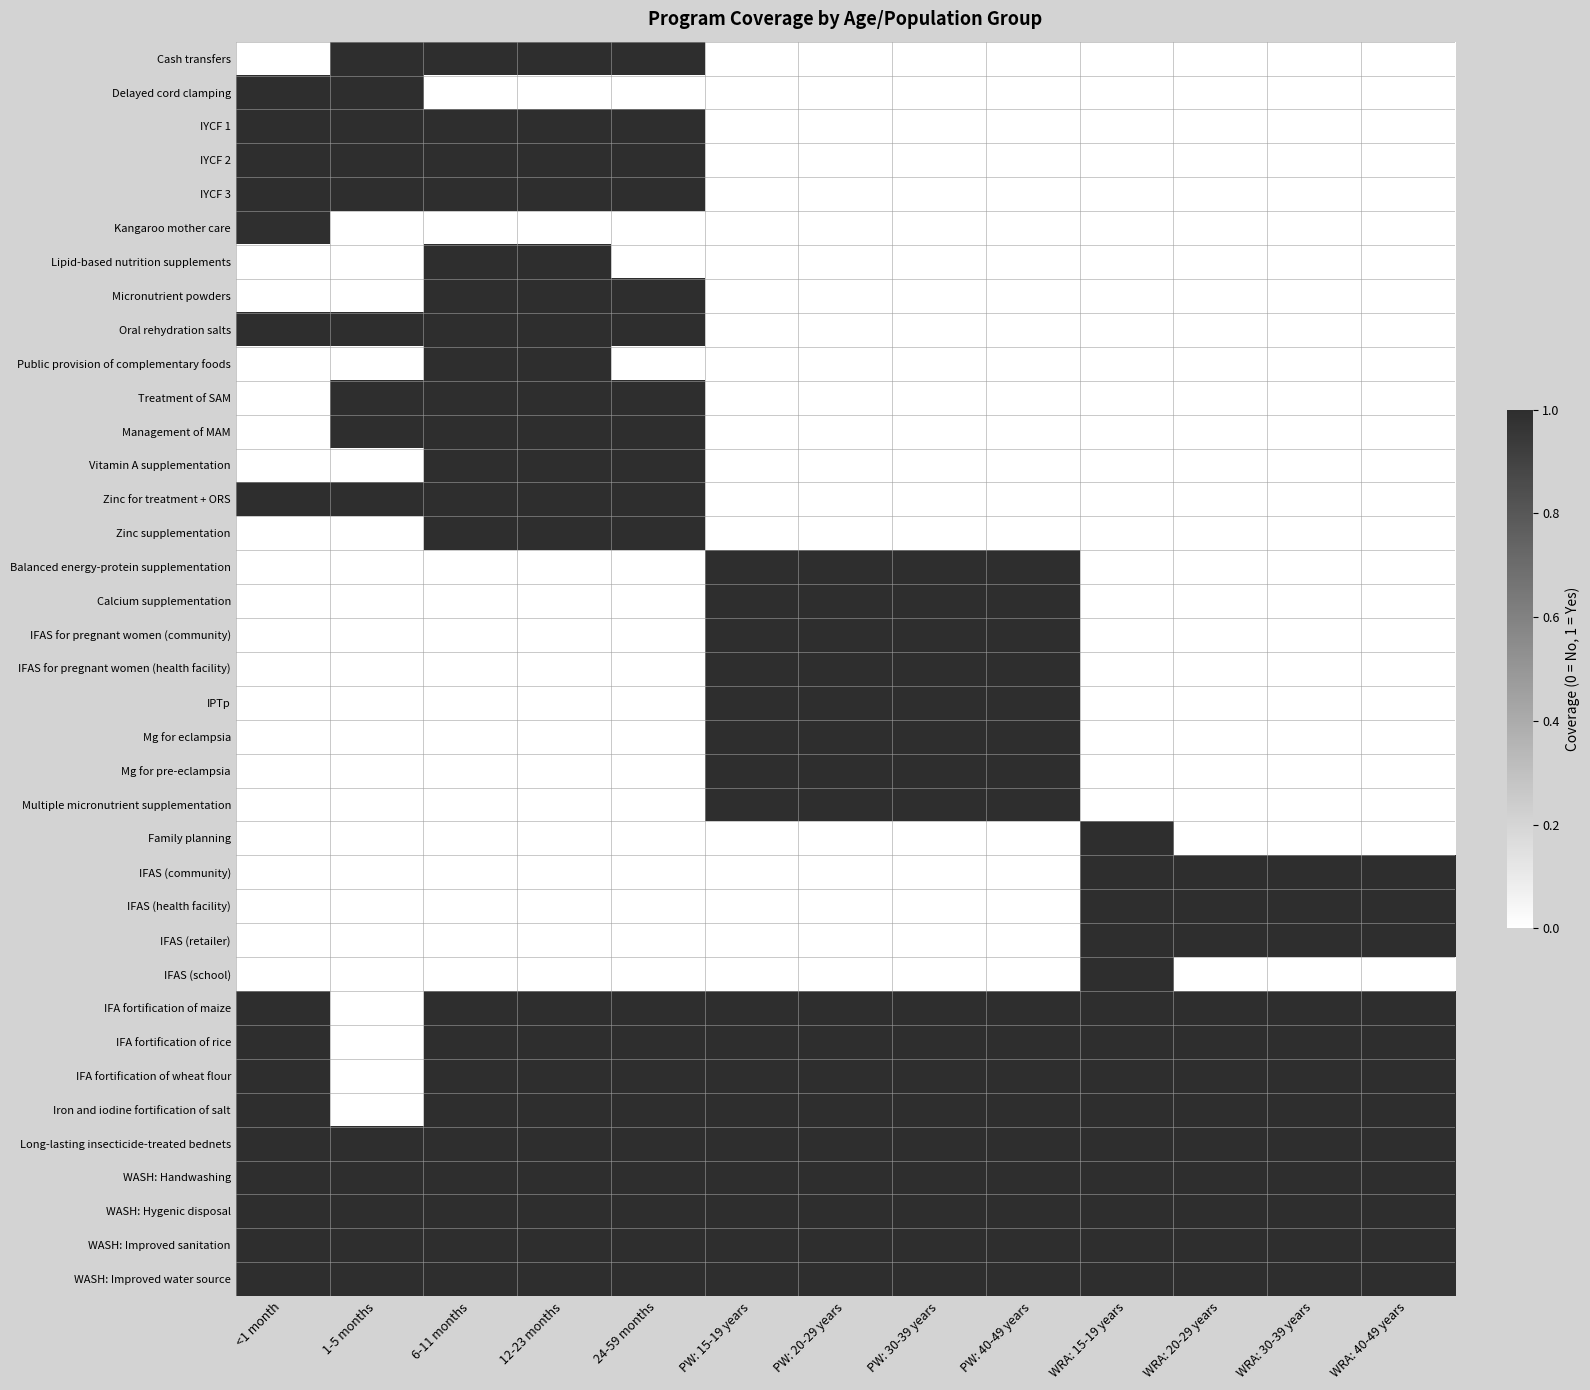

Reading left to right, list all the values displayed in this chart.

Cash transfers: <1 month=0.0	1-5 months=1.0	6-11 months=1.0	12-23 months=1.0	24-59 months=1.0	PW: 15-19 years=0.0	PW: 20-29 years=0.0	PW: 30-39 years=0.0	PW: 40-49 years=0.0	WRA: 15-19 years=0.0	WRA: 20-29 years=0.0	WRA: 30-39 years=0.0	WRA: 40-49 years=0.0
Delayed cord clamping: <1 month=1.0	1-5 months=1.0	6-11 months=0.0	12-23 months=0.0	24-59 months=0.0	PW: 15-19 years=0.0	PW: 20-29 years=0.0	PW: 30-39 years=0.0	PW: 40-49 years=0.0	WRA: 15-19 years=0.0	WRA: 20-29 years=0.0	WRA: 30-39 years=0.0	WRA: 40-49 years=0.0
IYCF 1: <1 month=1.0	1-5 months=1.0	6-11 months=1.0	12-23 months=1.0	24-59 months=1.0	PW: 15-19 years=0.0	PW: 20-29 years=0.0	PW: 30-39 years=0.0	PW: 40-49 years=0.0	WRA: 15-19 years=0.0	WRA: 20-29 years=0.0	WRA: 30-39 years=0.0	WRA: 40-49 years=0.0
IYCF 2: <1 month=1.0	1-5 months=1.0	6-11 months=1.0	12-23 months=1.0	24-59 months=1.0	PW: 15-19 years=0.0	PW: 20-29 years=0.0	PW: 30-39 years=0.0	PW: 40-49 years=0.0	WRA: 15-19 years=0.0	WRA: 20-29 years=0.0	WRA: 30-39 years=0.0	WRA: 40-49 years=0.0
IYCF 3: <1 month=1.0	1-5 months=1.0	6-11 months=1.0	12-23 months=1.0	24-59 months=1.0	PW: 15-19 years=0.0	PW: 20-29 years=0.0	PW: 30-39 years=0.0	PW: 40-49 years=0.0	WRA: 15-19 years=0.0	WRA: 20-29 years=0.0	WRA: 30-39 years=0.0	WRA: 40-49 years=0.0
Kangaroo mother care: <1 month=1.0	1-5 months=0.0	6-11 months=0.0	12-23 months=0.0	24-59 months=0.0	PW: 15-19 years=0.0	PW: 20-29 years=0.0	PW: 30-39 years=0.0	PW: 40-49 years=0.0	WRA: 15-19 years=0.0	WRA: 20-29 years=0.0	WRA: 30-39 years=0.0	WRA: 40-49 years=0.0
Lipid-based nutrition supplements: <1 month=0.0	1-5 months=0.0	6-11 months=1.0	12-23 months=1.0	24-59 months=0.0	PW: 15-19 years=0.0	PW: 20-29 years=0.0	PW: 30-39 years=0.0	PW: 40-49 years=0.0	WRA: 15-19 years=0.0	WRA: 20-29 years=0.0	WRA: 30-39 years=0.0	WRA: 40-49 years=0.0
Micronutrient powders: <1 month=0.0	1-5 months=0.0	6-11 months=1.0	12-23 months=1.0	24-59 months=1.0	PW: 15-19 years=0.0	PW: 20-29 years=0.0	PW: 30-39 years=0.0	PW: 40-49 years=0.0	WRA: 15-19 years=0.0	WRA: 20-29 years=0.0	WRA: 30-39 years=0.0	WRA: 40-49 years=0.0
Oral rehydration salts: <1 month=1.0	1-5 months=1.0	6-11 months=1.0	12-23 months=1.0	24-59 months=1.0	PW: 15-19 years=0.0	PW: 20-29 years=0.0	PW: 30-39 years=0.0	PW: 40-49 years=0.0	WRA: 15-19 years=0.0	WRA: 20-29 years=0.0	WRA: 30-39 years=0.0	WRA: 40-49 years=0.0
Public provision of complementary foods: <1 month=0.0	1-5 months=0.0	6-11 months=1.0	12-23 months=1.0	24-59 months=0.0	PW: 15-19 years=0.0	PW: 20-29 years=0.0	PW: 30-39 years=0.0	PW: 40-49 years=0.0	WRA: 15-19 years=0.0	WRA: 20-29 years=0.0	WRA: 30-39 years=0.0	WRA: 40-49 years=0.0
Treatment of SAM: <1 month=0.0	1-5 months=1.0	6-11 months=1.0	12-23 months=1.0	24-59 months=1.0	PW: 15-19 years=0.0	PW: 20-29 years=0.0	PW: 30-39 years=0.0	PW: 40-49 years=0.0	WRA: 15-19 years=0.0	WRA: 20-29 years=0.0	WRA: 30-39 years=0.0	WRA: 40-49 years=0.0
Management of MAM: <1 month=0.0	1-5 months=1.0	6-11 months=1.0	12-23 months=1.0	24-59 months=1.0	PW: 15-19 years=0.0	PW: 20-29 years=0.0	PW: 30-39 years=0.0	PW: 40-49 years=0.0	WRA: 15-19 years=0.0	WRA: 20-29 years=0.0	WRA: 30-39 years=0.0	WRA: 40-49 years=0.0
Vitamin A supplementation: <1 month=0.0	1-5 months=0.0	6-11 months=1.0	12-23 months=1.0	24-59 months=1.0	PW: 15-19 years=0.0	PW: 20-29 years=0.0	PW: 30-39 years=0.0	PW: 40-49 years=0.0	WRA: 15-19 years=0.0	WRA: 20-29 years=0.0	WRA: 30-39 years=0.0	WRA: 40-49 years=0.0
Zinc for treatment + ORS: <1 month=1.0	1-5 months=1.0	6-11 months=1.0	12-23 months=1.0	24-59 months=1.0	PW: 15-19 years=0.0	PW: 20-29 years=0.0	PW: 30-39 years=0.0	PW: 40-49 years=0.0	WRA: 15-19 years=0.0	WRA: 20-29 years=0.0	WRA: 30-39 years=0.0	WRA: 40-49 years=0.0
Zinc supplementation: <1 month=0.0	1-5 months=0.0	6-11 months=1.0	12-23 months=1.0	24-59 months=1.0	PW: 15-19 years=0.0	PW: 20-29 years=0.0	PW: 30-39 years=0.0	PW: 40-49 years=0.0	WRA: 15-19 years=0.0	WRA: 20-29 years=0.0	WRA: 30-39 years=0.0	WRA: 40-49 years=0.0
Balanced energy-protein supplementation: <1 month=0.0	1-5 months=0.0	6-11 months=0.0	12-23 months=0.0	24-59 months=0.0	PW: 15-19 years=1.0	PW: 20-29 years=1.0	PW: 30-39 years=1.0	PW: 40-49 years=1.0	WRA: 15-19 years=0.0	WRA: 20-29 years=0.0	WRA: 30-39 years=0.0	WRA: 40-49 years=0.0
Calcium supplementation: <1 month=0.0	1-5 months=0.0	6-11 months=0.0	12-23 months=0.0	24-59 months=0.0	PW: 15-19 years=1.0	PW: 20-29 years=1.0	PW: 30-39 years=1.0	PW: 40-49 years=1.0	WRA: 15-19 years=0.0	WRA: 20-29 years=0.0	WRA: 30-39 years=0.0	WRA: 40-49 years=0.0
IFAS for pregnant women (community): <1 month=0.0	1-5 months=0.0	6-11 months=0.0	12-23 months=0.0	24-59 months=0.0	PW: 15-19 years=1.0	PW: 20-29 years=1.0	PW: 30-39 years=1.0	PW: 40-49 years=1.0	WRA: 15-19 years=0.0	WRA: 20-29 years=0.0	WRA: 30-39 years=0.0	WRA: 40-49 years=0.0
IFAS for pregnant women (health facility): <1 month=0.0	1-5 months=0.0	6-11 months=0.0	12-23 months=0.0	24-59 months=0.0	PW: 15-19 years=1.0	PW: 20-29 years=1.0	PW: 30-39 years=1.0	PW: 40-49 years=1.0	WRA: 15-19 years=0.0	WRA: 20-29 years=0.0	WRA: 30-39 years=0.0	WRA: 40-49 years=0.0
IPTp: <1 month=0.0	1-5 months=0.0	6-11 months=0.0	12-23 months=0.0	24-59 months=0.0	PW: 15-19 years=1.0	PW: 20-29 years=1.0	PW: 30-39 years=1.0	PW: 40-49 years=1.0	WRA: 15-19 years=0.0	WRA: 20-29 years=0.0	WRA: 30-39 years=0.0	WRA: 40-49 years=0.0
Mg for eclampsia: <1 month=0.0	1-5 months=0.0	6-11 months=0.0	12-23 months=0.0	24-59 months=0.0	PW: 15-19 years=1.0	PW: 20-29 years=1.0	PW: 30-39 years=1.0	PW: 40-49 years=1.0	WRA: 15-19 years=0.0	WRA: 20-29 years=0.0	WRA: 30-39 years=0.0	WRA: 40-49 years=0.0
Mg for pre-eclampsia: <1 month=0.0	1-5 months=0.0	6-11 months=0.0	12-23 months=0.0	24-59 months=0.0	PW: 15-19 years=1.0	PW: 20-29 years=1.0	PW: 30-39 years=1.0	PW: 40-49 years=1.0	WRA: 15-19 years=0.0	WRA: 20-29 years=0.0	WRA: 30-39 years=0.0	WRA: 40-49 years=0.0
Multiple micronutrient supplementation: <1 month=0.0	1-5 months=0.0	6-11 months=0.0	12-23 months=0.0	24-59 months=0.0	PW: 15-19 years=1.0	PW: 20-29 years=1.0	PW: 30-39 years=1.0	PW: 40-49 years=1.0	WRA: 15-19 years=0.0	WRA: 20-29 years=0.0	WRA: 30-39 years=0.0	WRA: 40-49 years=0.0
Family planning: <1 month=0.0	1-5 months=0.0	6-11 months=0.0	12-23 months=0.0	24-59 months=0.0	PW: 15-19 years=0.0	PW: 20-29 years=0.0	PW: 30-39 years=0.0	PW: 40-49 years=0.0	WRA: 15-19 years=1.0	WRA: 20-29 years=0.0	WRA: 30-39 years=0.0	WRA: 40-49 years=0.0
IFAS (community): <1 month=0.0	1-5 months=0.0	6-11 months=0.0	12-23 months=0.0	24-59 months=0.0	PW: 15-19 years=0.0	PW: 20-29 years=0.0	PW: 30-39 years=0.0	PW: 40-49 years=0.0	WRA: 15-19 years=1.0	WRA: 20-29 years=1.0	WRA: 30-39 years=1.0	WRA: 40-49 years=1.0
IFAS (health facility): <1 month=0.0	1-5 months=0.0	6-11 months=0.0	12-23 months=0.0	24-59 months=0.0	PW: 15-19 years=0.0	PW: 20-29 years=0.0	PW: 30-39 years=0.0	PW: 40-49 years=0.0	WRA: 15-19 years=1.0	WRA: 20-29 years=1.0	WRA: 30-39 years=1.0	WRA: 40-49 years=1.0
IFAS (retailer): <1 month=0.0	1-5 months=0.0	6-11 months=0.0	12-23 months=0.0	24-59 months=0.0	PW: 15-19 years=0.0	PW: 20-29 years=0.0	PW: 30-39 years=0.0	PW: 40-49 years=0.0	WRA: 15-19 years=1.0	WRA: 20-29 years=1.0	WRA: 30-39 years=1.0	WRA: 40-49 years=1.0
IFAS (school): <1 month=0.0	1-5 months=0.0	6-11 months=0.0	12-23 months=0.0	24-59 months=0.0	PW: 15-19 years=0.0	PW: 20-29 years=0.0	PW: 30-39 years=0.0	PW: 40-49 years=0.0	WRA: 15-19 years=1.0	WRA: 20-29 years=0.0	WRA: 30-39 years=0.0	WRA: 40-49 years=0.0
IFA fortification of maize: <1 month=1.0	1-5 months=0.0	6-11 months=1.0	12-23 months=1.0	24-59 months=1.0	PW: 15-19 years=1.0	PW: 20-29 years=1.0	PW: 30-39 years=1.0	PW: 40-49 years=1.0	WRA: 15-19 years=1.0	WRA: 20-29 years=1.0	WRA: 30-39 years=1.0	WRA: 40-49 years=1.0
IFA fortification of rice: <1 month=1.0	1-5 months=0.0	6-11 months=1.0	12-23 months=1.0	24-59 months=1.0	PW: 15-19 years=1.0	PW: 20-29 years=1.0	PW: 30-39 years=1.0	PW: 40-49 years=1.0	WRA: 15-19 years=1.0	WRA: 20-29 years=1.0	WRA: 30-39 years=1.0	WRA: 40-49 years=1.0
IFA fortification of wheat flour: <1 month=1.0	1-5 months=0.0	6-11 months=1.0	12-23 months=1.0	24-59 months=1.0	PW: 15-19 years=1.0	PW: 20-29 years=1.0	PW: 30-39 years=1.0	PW: 40-49 years=1.0	WRA: 15-19 years=1.0	WRA: 20-29 years=1.0	WRA: 30-39 years=1.0	WRA: 40-49 years=1.0
Iron and iodine fortification of salt: <1 month=1.0	1-5 months=0.0	6-11 months=1.0	12-23 months=1.0	24-59 months=1.0	PW: 15-19 years=1.0	PW: 20-29 years=1.0	PW: 30-39 years=1.0	PW: 40-49 years=1.0	WRA: 15-19 years=1.0	WRA: 20-29 years=1.0	WRA: 30-39 years=1.0	WRA: 40-49 years=1.0
Long-lasting insecticide-treated bednets: <1 month=1.0	1-5 months=1.0	6-11 months=1.0	12-23 months=1.0	24-59 months=1.0	PW: 15-19 years=1.0	PW: 20-29 years=1.0	PW: 30-39 years=1.0	PW: 40-49 years=1.0	WRA: 15-19 years=1.0	WRA: 20-29 years=1.0	WRA: 30-39 years=1.0	WRA: 40-49 years=1.0
WASH: Handwashing: <1 month=1.0	1-5 months=1.0	6-11 months=1.0	12-23 months=1.0	24-59 months=1.0	PW: 15-19 years=1.0	PW: 20-29 years=1.0	PW: 30-39 years=1.0	PW: 40-49 years=1.0	WRA: 15-19 years=1.0	WRA: 20-29 years=1.0	WRA: 30-39 years=1.0	WRA: 40-49 years=1.0
WASH: Hygenic disposal: <1 month=1.0	1-5 months=1.0	6-11 months=1.0	12-23 months=1.0	24-59 months=1.0	PW: 15-19 years=1.0	PW: 20-29 years=1.0	PW: 30-39 years=1.0	PW: 40-49 years=1.0	WRA: 15-19 years=1.0	WRA: 20-29 years=1.0	WRA: 30-39 years=1.0	WRA: 40-49 years=1.0
WASH: Improved sanitation: <1 month=1.0	1-5 months=1.0	6-11 months=1.0	12-23 months=1.0	24-59 months=1.0	PW: 15-19 years=1.0	PW: 20-29 years=1.0	PW: 30-39 years=1.0	PW: 40-49 years=1.0	WRA: 15-19 years=1.0	WRA: 20-29 years=1.0	WRA: 30-39 years=1.0	WRA: 40-49 years=1.0
WASH: Improved water source: <1 month=1.0	1-5 months=1.0	6-11 months=1.0	12-23 months=1.0	24-59 months=1.0	PW: 15-19 years=1.0	PW: 20-29 years=1.0	PW: 30-39 years=1.0	PW: 40-49 years=1.0	WRA: 15-19 years=1.0	WRA: 20-29 years=1.0	WRA: 30-39 years=1.0	WRA: 40-49 years=1.0